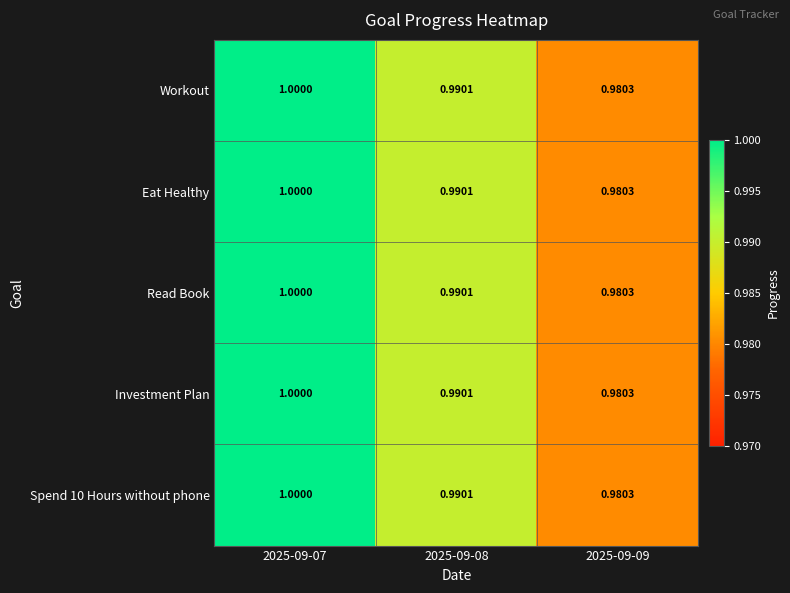

At which category is the sum across all series the highest?

2025-09-07